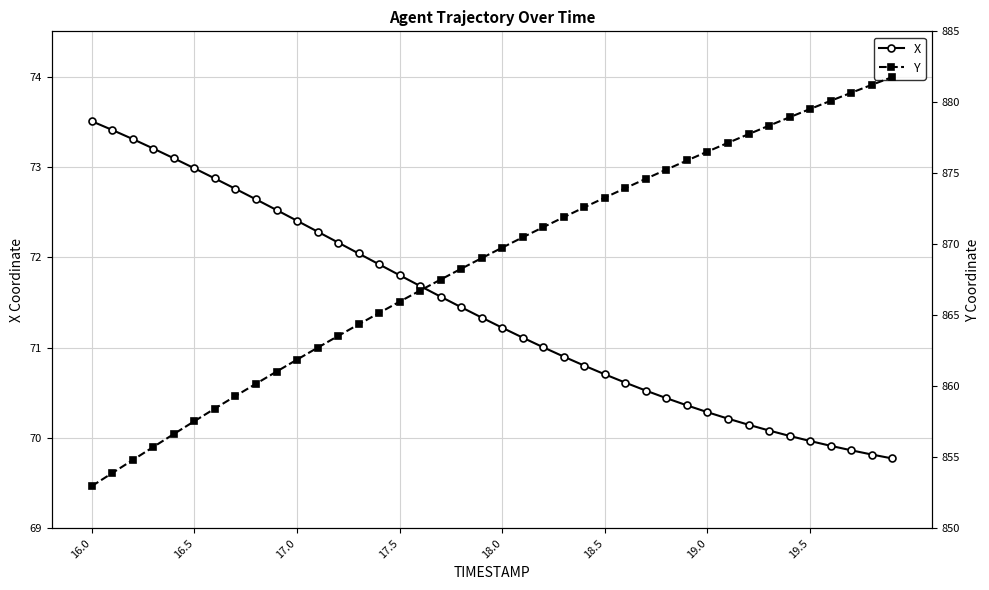

Is this an area chart (filled region under the line)?

No